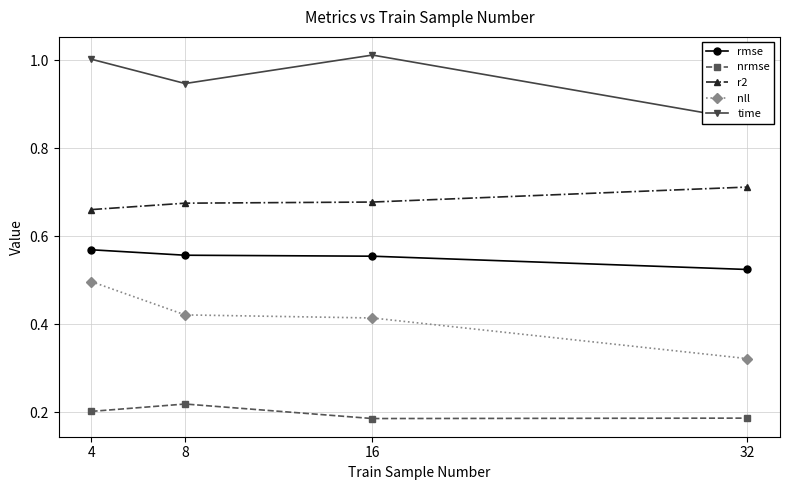

Between 4 and 8, which series saw the biggest shift?

nll